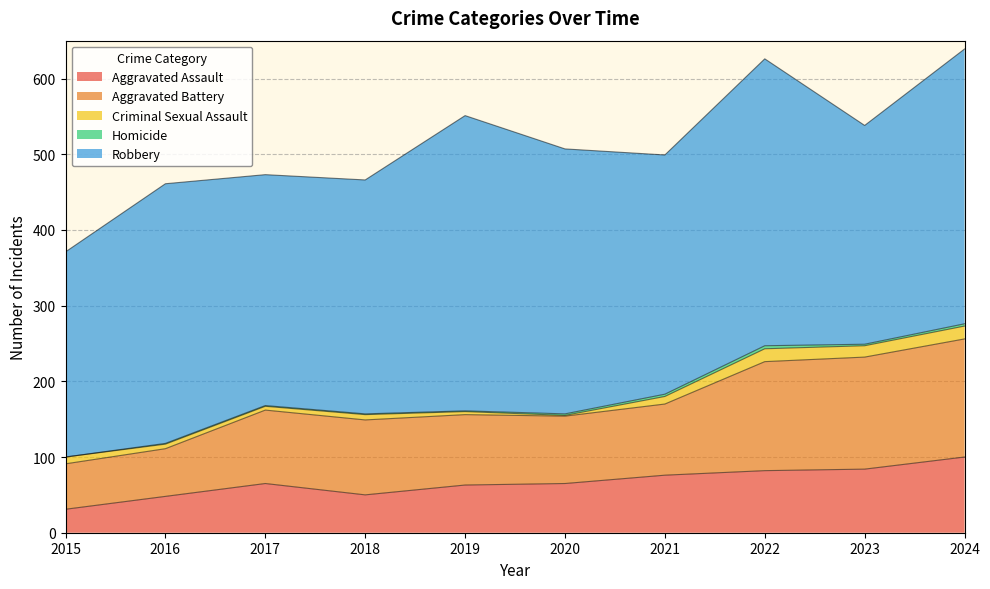

In Homicide, how many points are lower than both neighbors (excluding endpoints)?

1